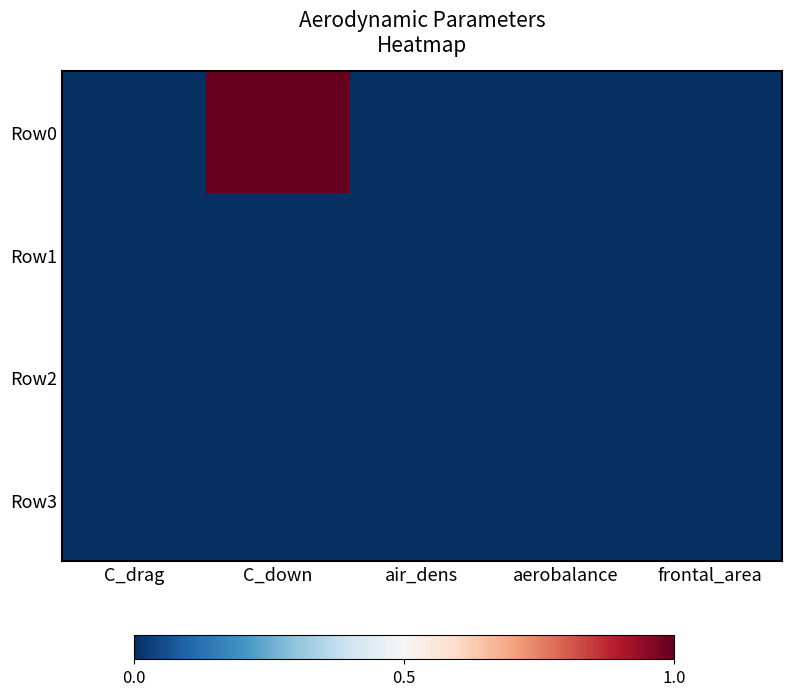

At which category is the sum across all series the highest?

C_down